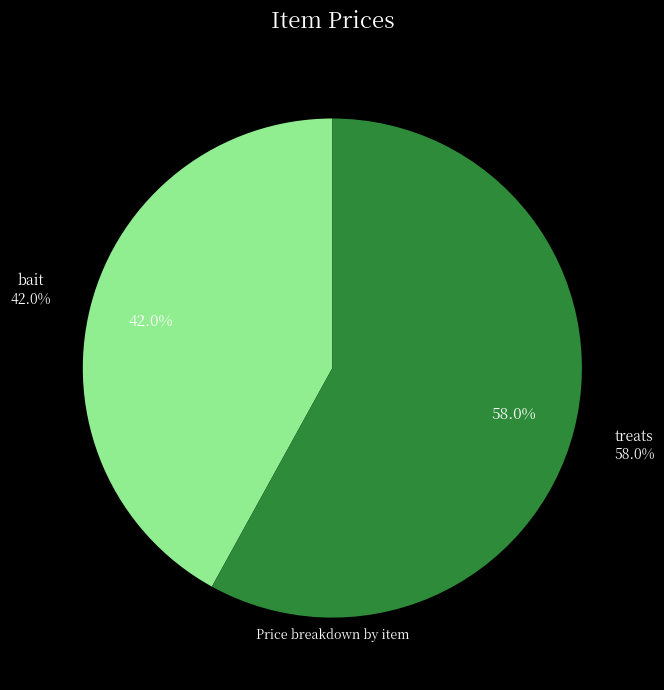

To the nearest percent, what is the average slice percentage?

50%